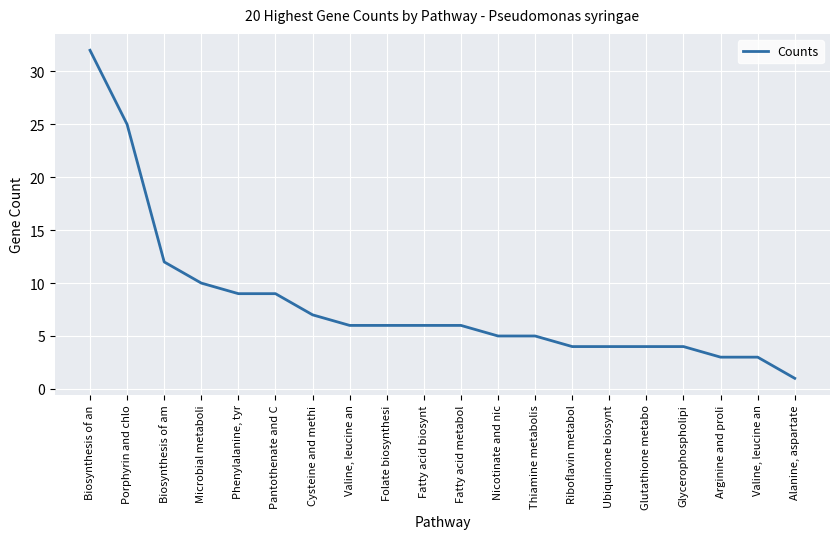

Is this an area chart (filled region under the line)?

No